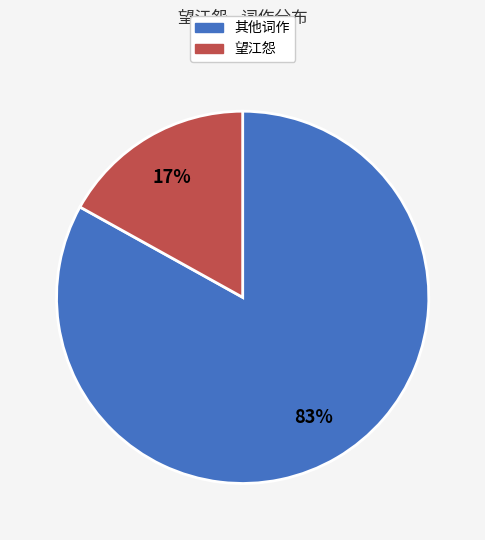

Is there a majority slice in this chart?

Yes